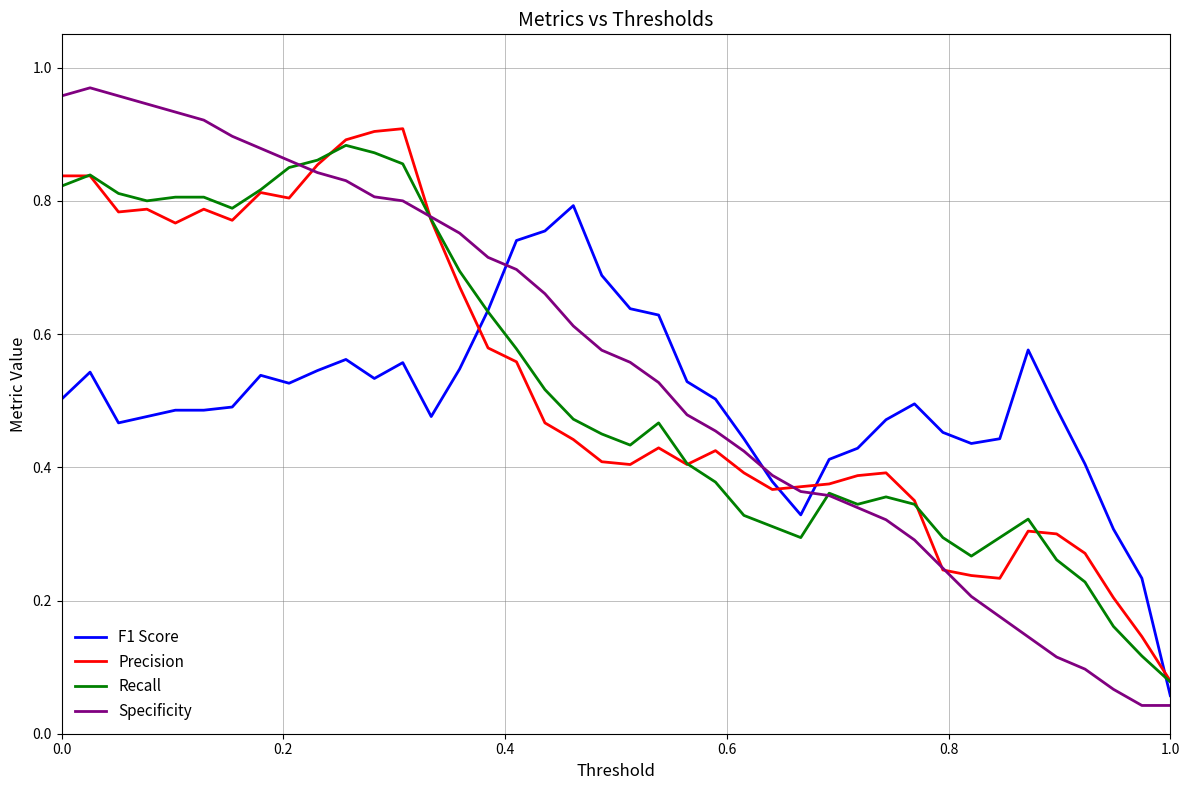

How many intersections are there between Specificity and Recall?

3